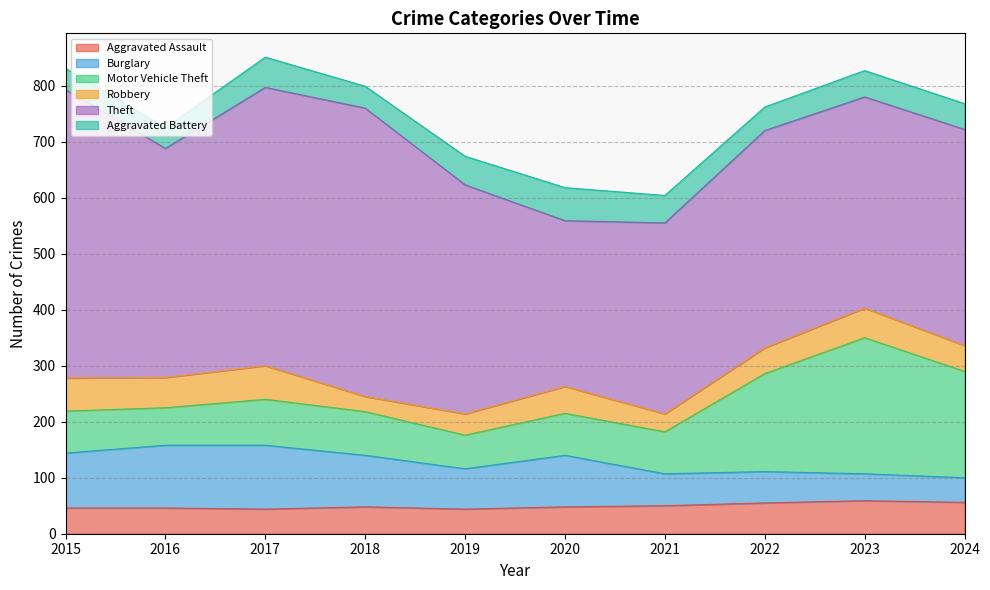

Which series has the largest range (max minus min)?

Theft